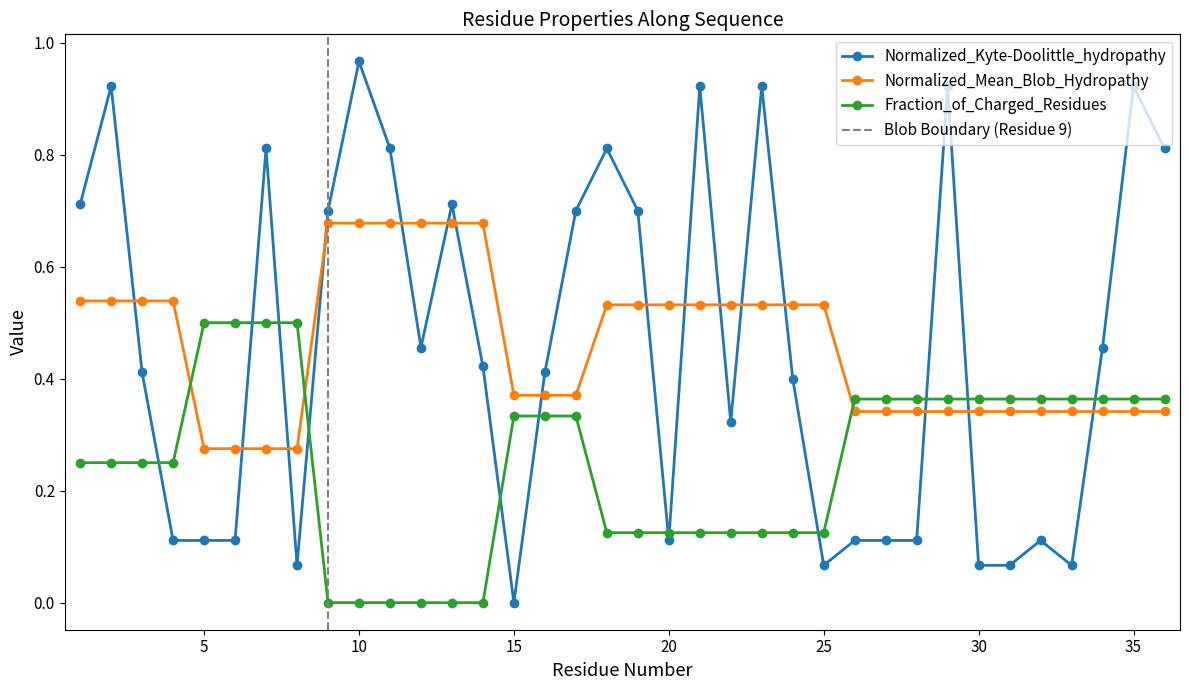

What is the sum of all Normalized_Kyte-Doolittle_hydropathy values?

16.4